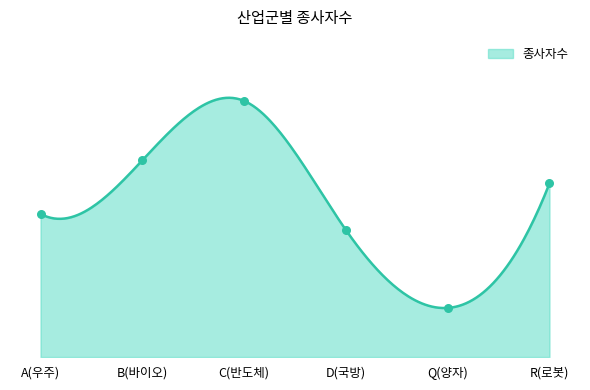

Which has a higher value, R(로봇) or Q(양자)?

R(로봇)